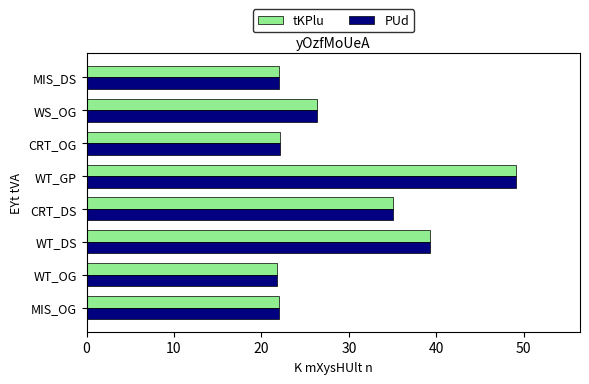

Between MIS_OG and WS_OG, which series saw the biggest shift?

PUd